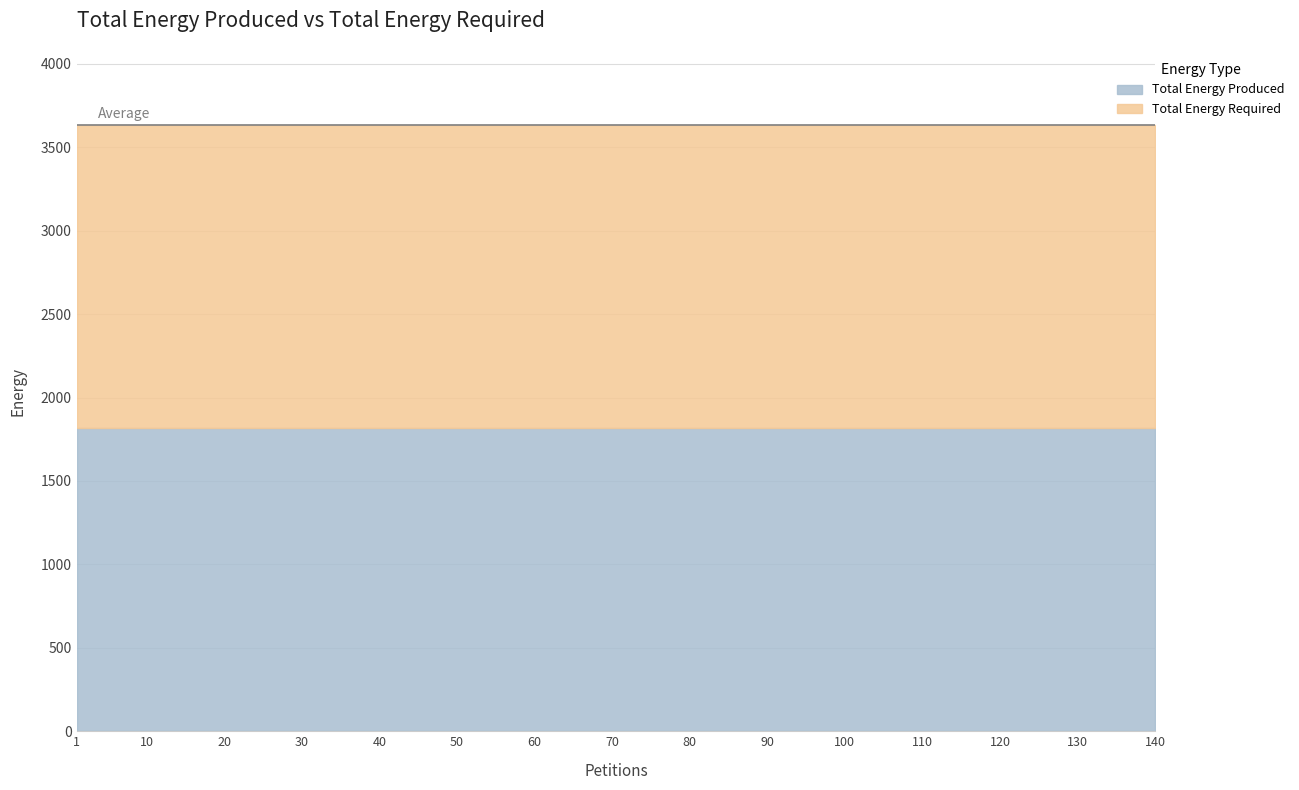

Which has a higher value, 30 or 60?

30